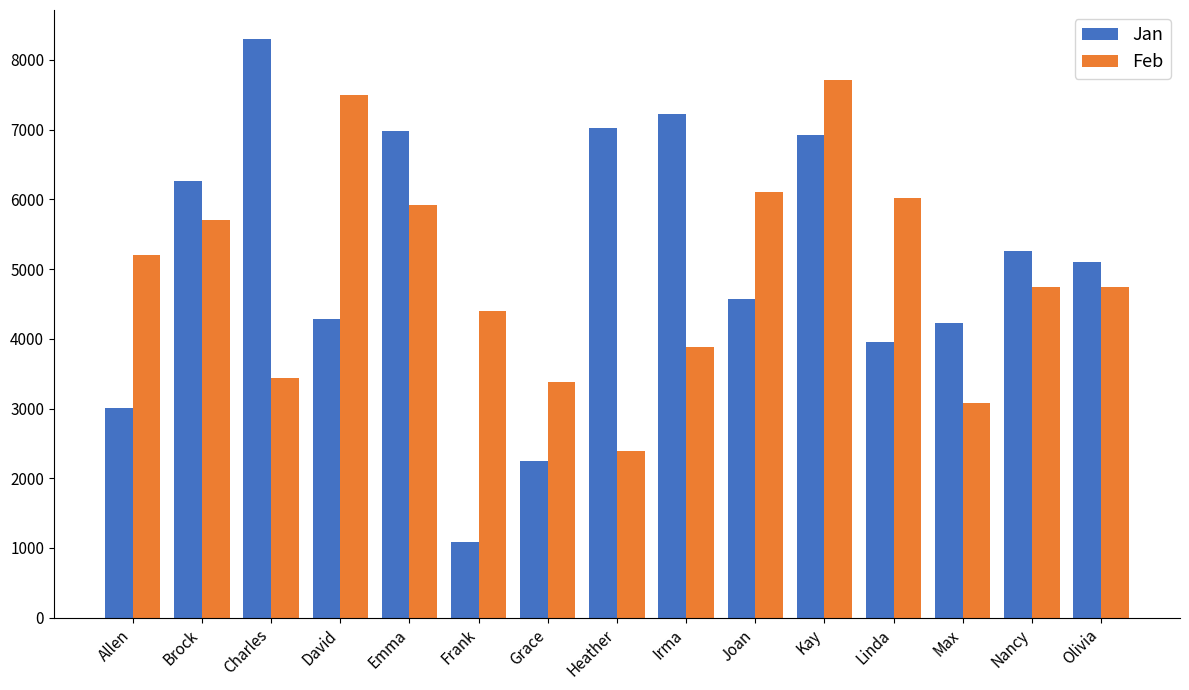

How many categories are shown in the chart?

15